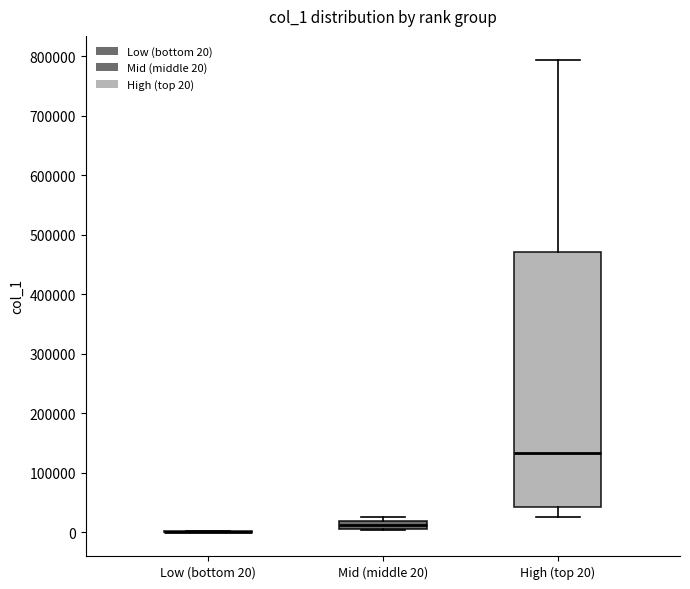

Which box is the tallest, from its lower edge to its upper edge?

High (top 20)